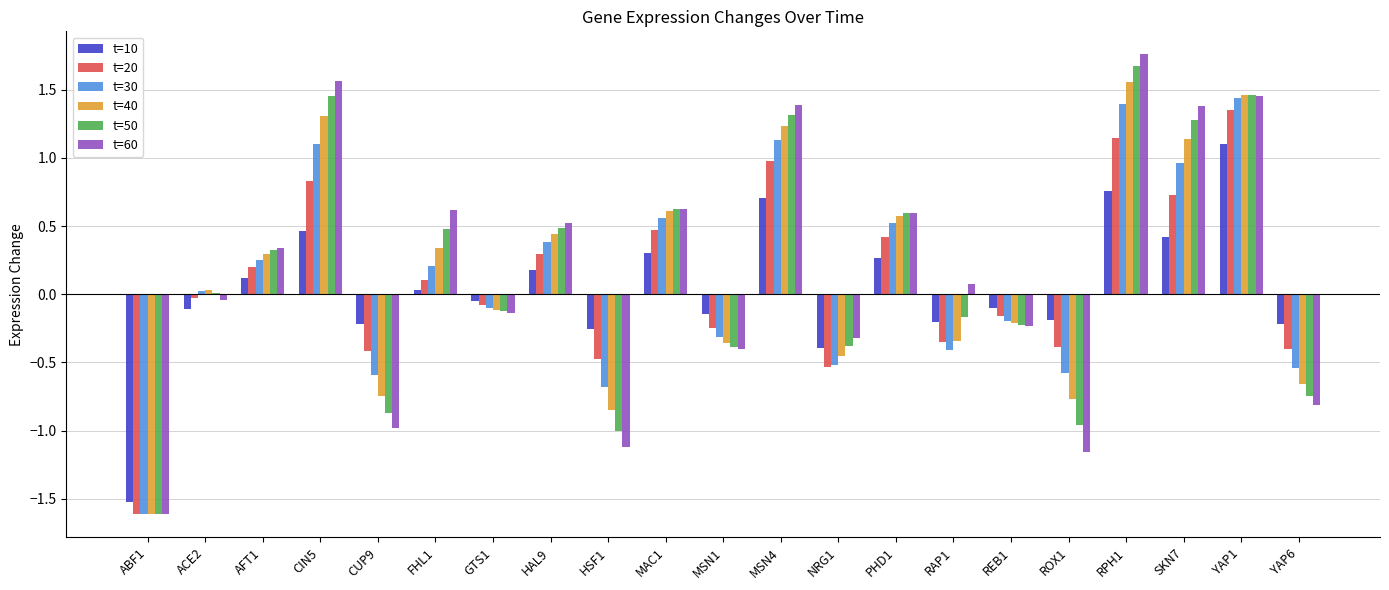

What is the total value across all series at RPH1?

8.3